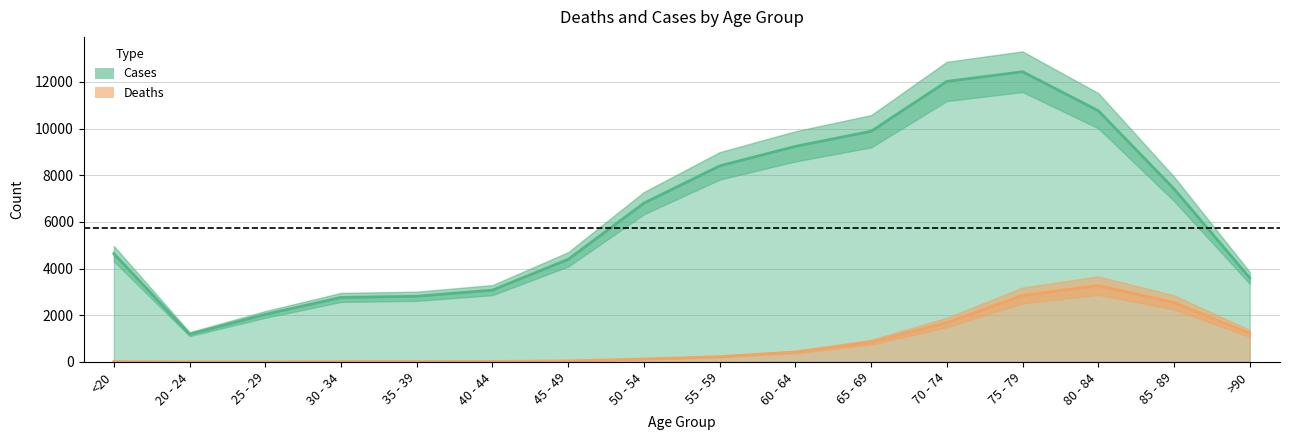

What is the lowest value of the Cases series?

1191